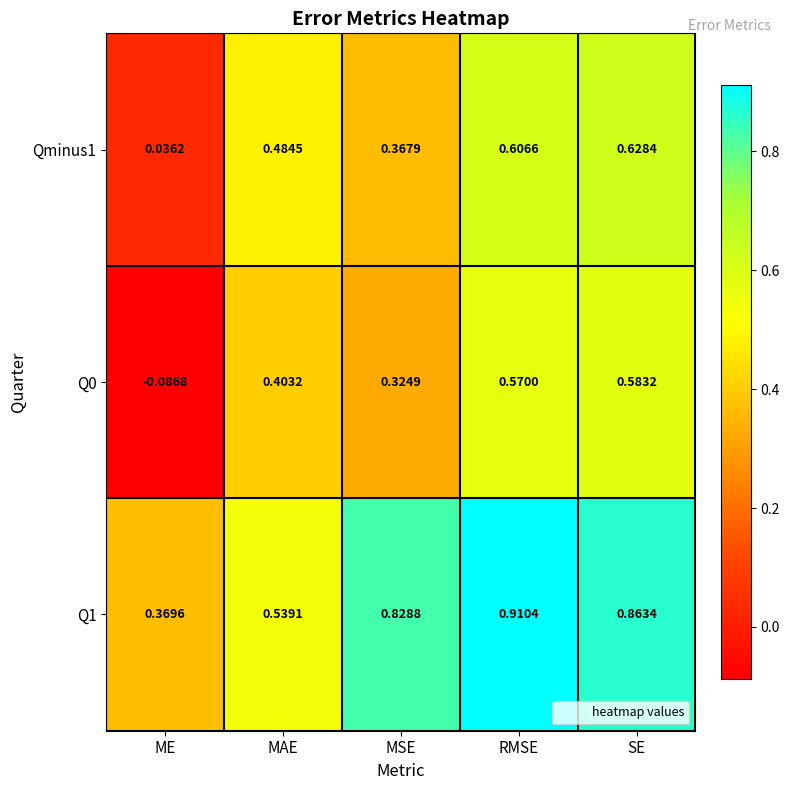

At which category is the sum across all series the highest?

RMSE